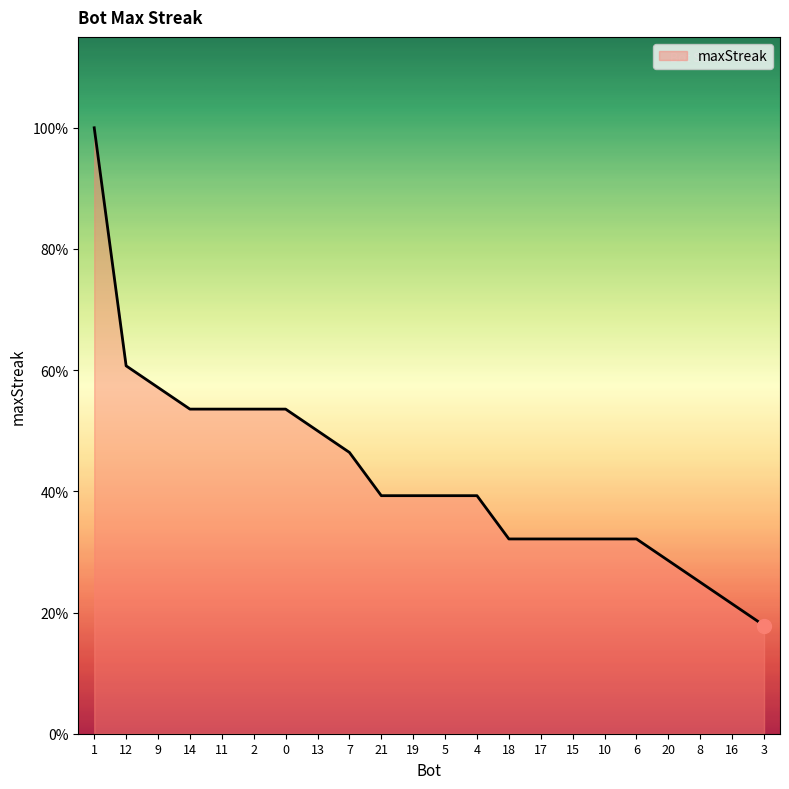

Does the chart have visible grid lines?

No